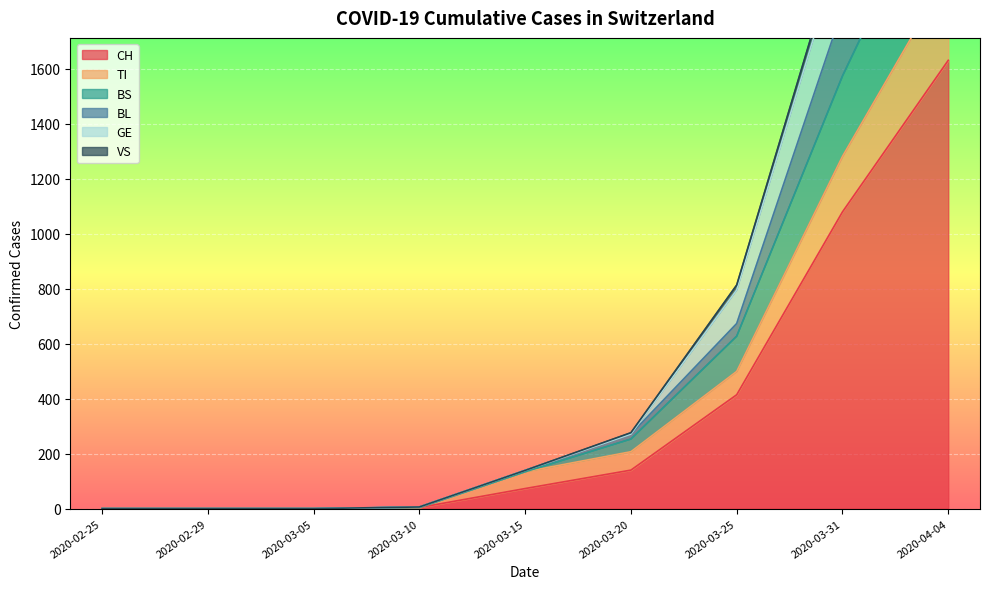

True or false: TI has a value of 0 at 2020-02-25.

True